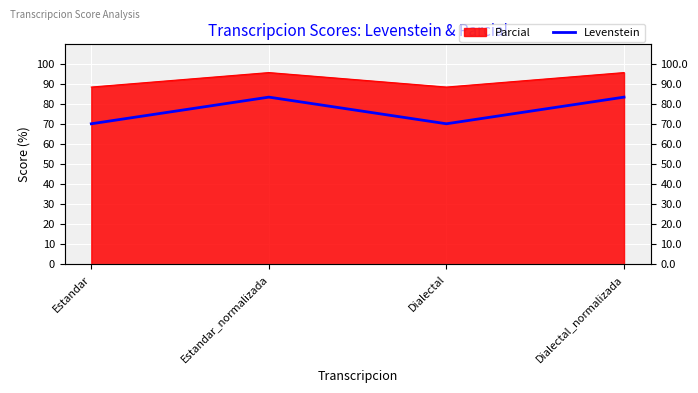

Between Estandar and Dialectal, which is larger?

Estandar